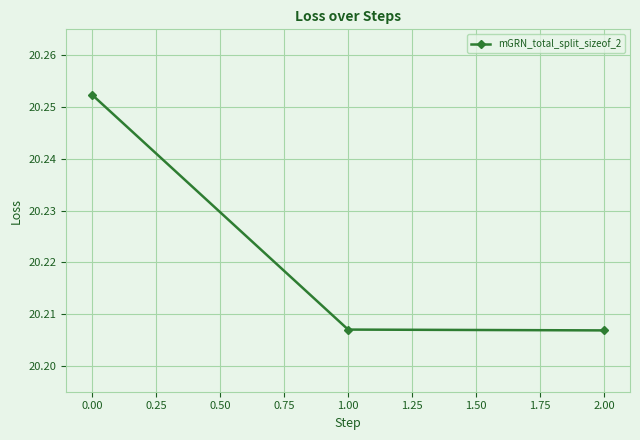

Which label corresponds to the largest value in the chart?

0.00